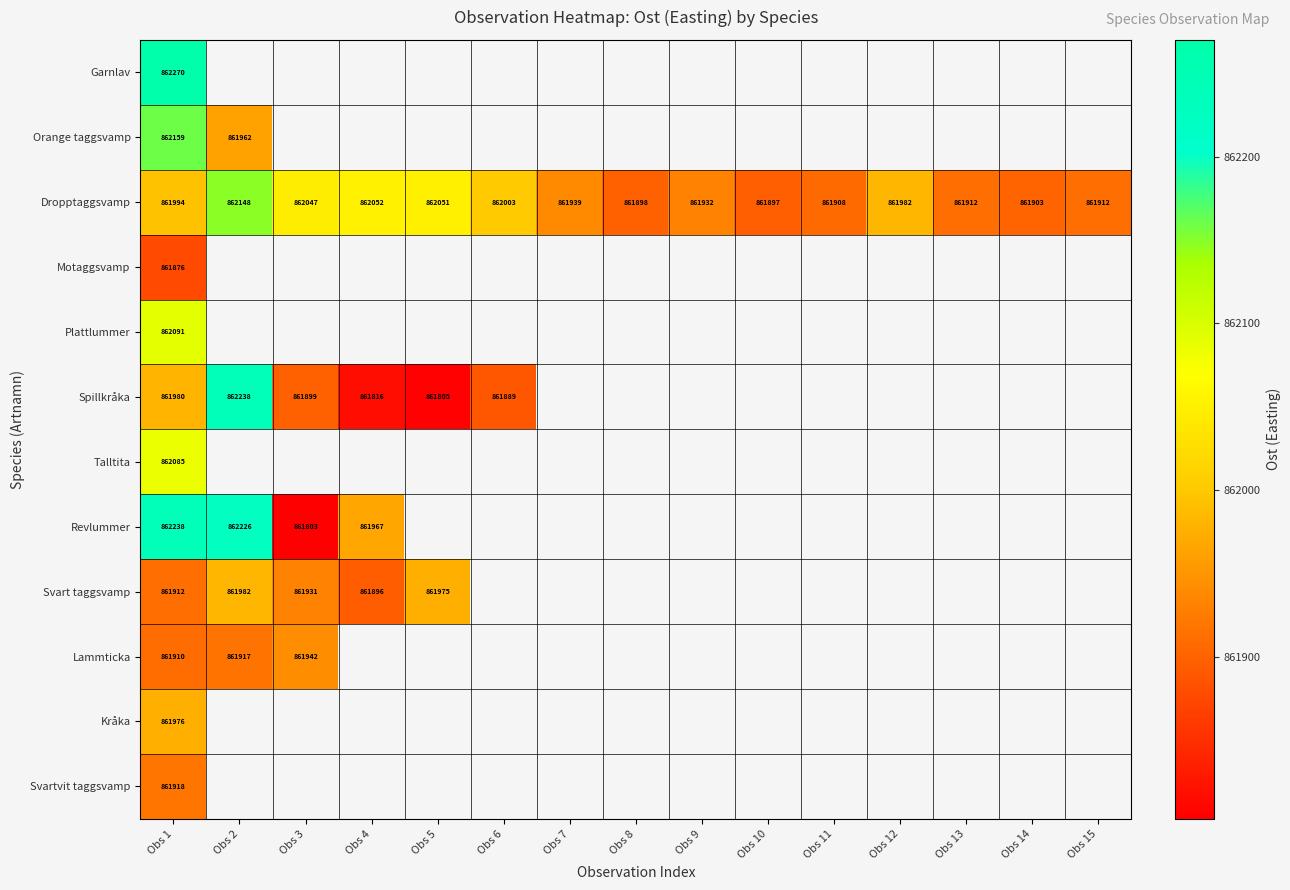

Which category has the lowest value in the Dropptaggsvamp series?

Obs 10